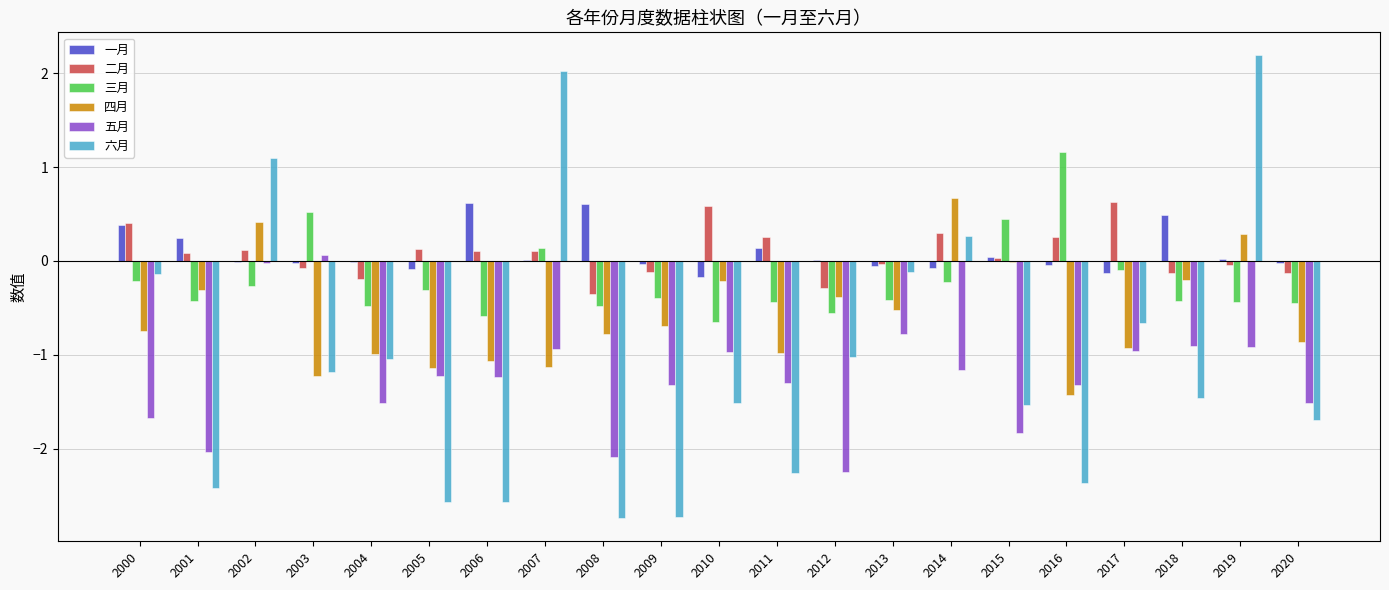

What is the highest value of the 四月 series?

0.7